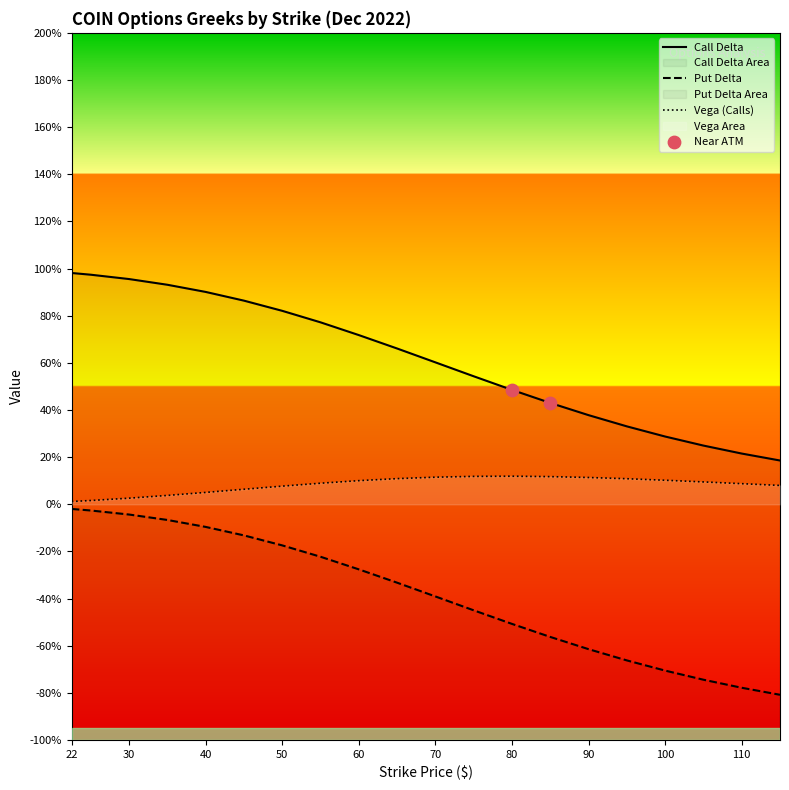

Which series has the largest Y range (max minus min)?

delta_calls